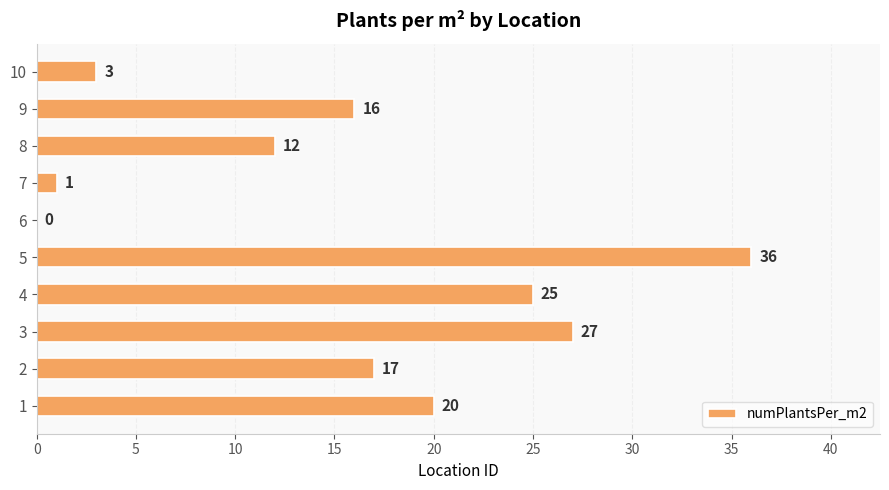

How many positive values are there?

9